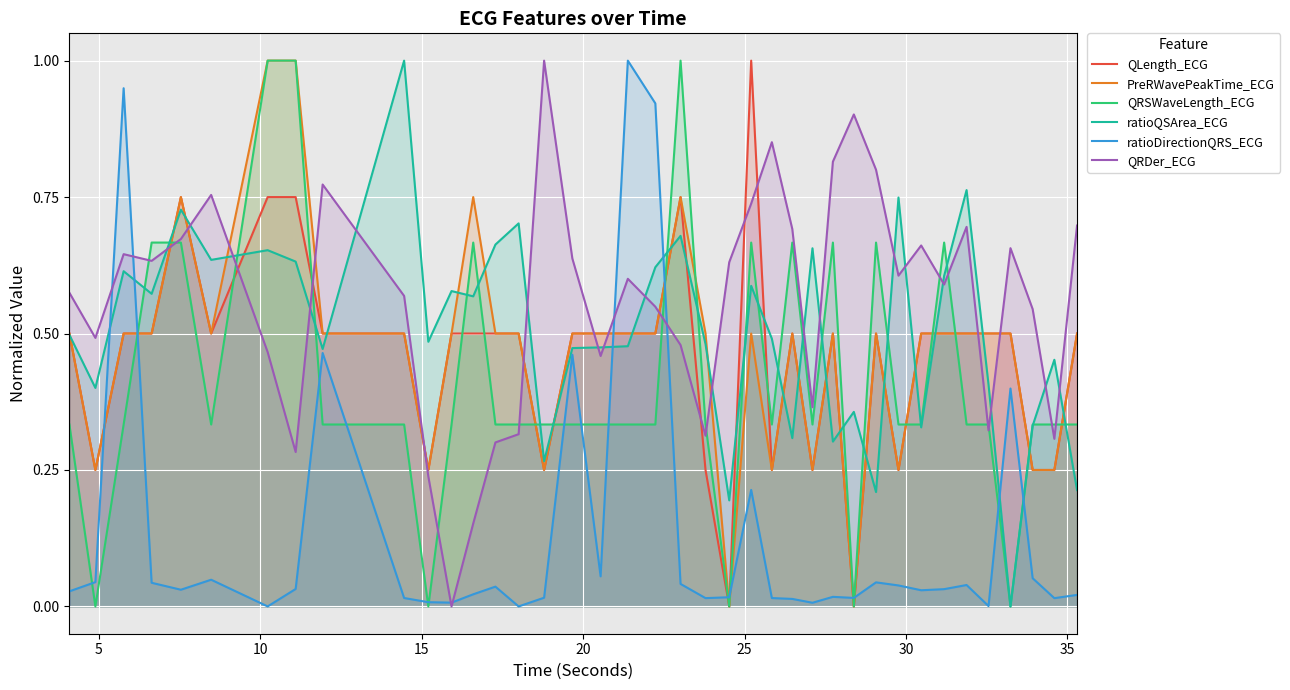

At how many categories does at least one series exceed 0?

39